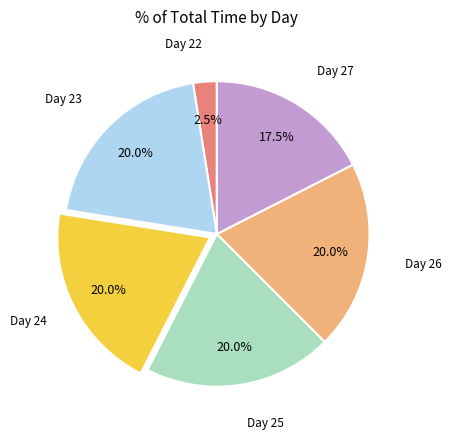

Is there any slice that represents more than half of the pie?

No